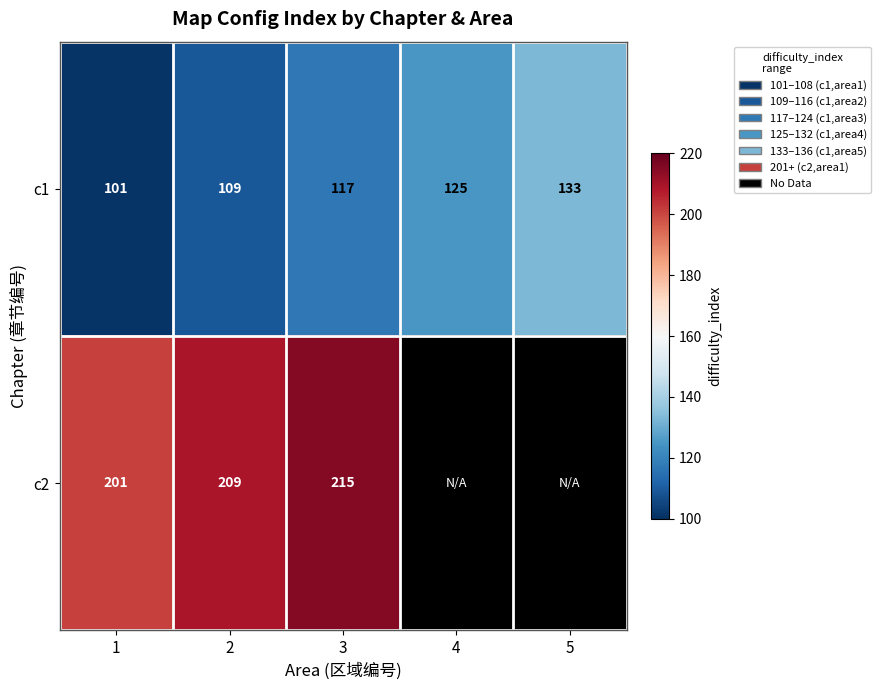

The c1 series shows 209.8 at 4. True or false?

False